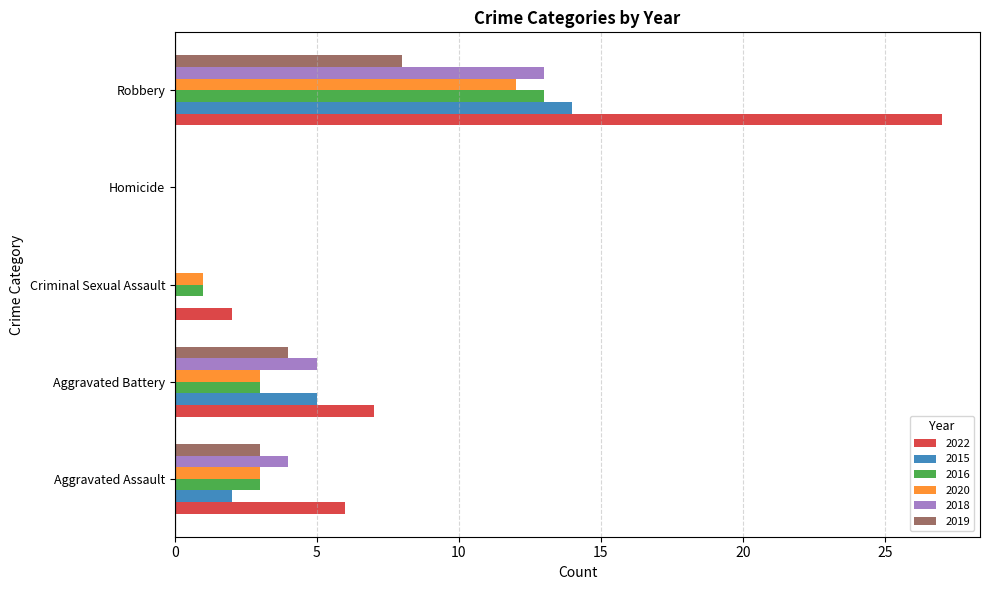

Which label corresponds to the largest value in the chart?

Robbery